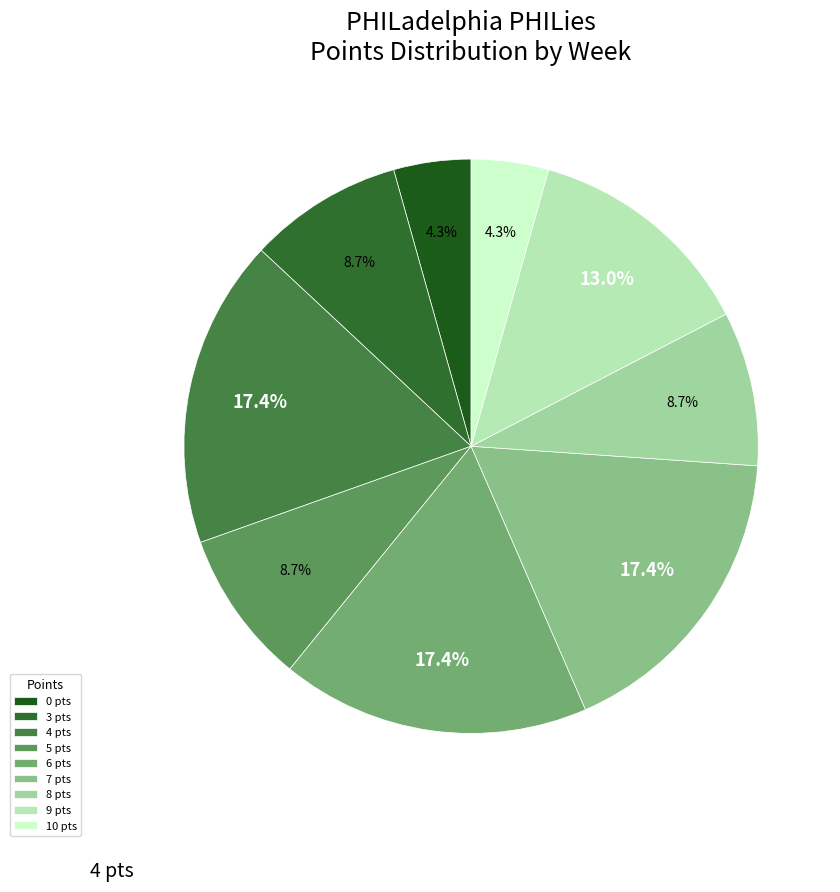

To the nearest percent, what is the average slice percentage?

11%